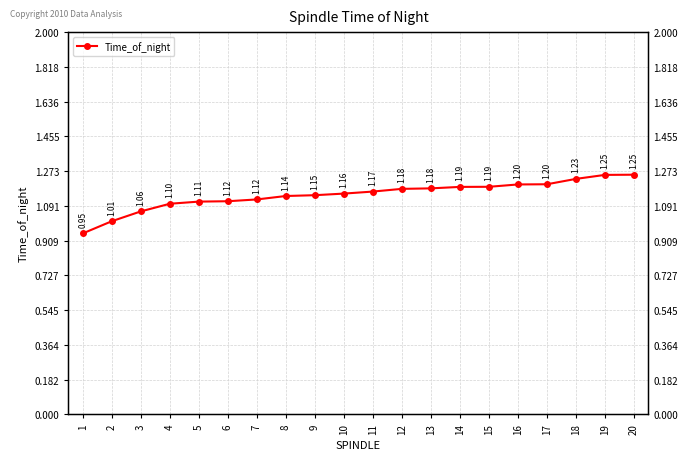

True or false: the data shows 1.2 at 10.

True